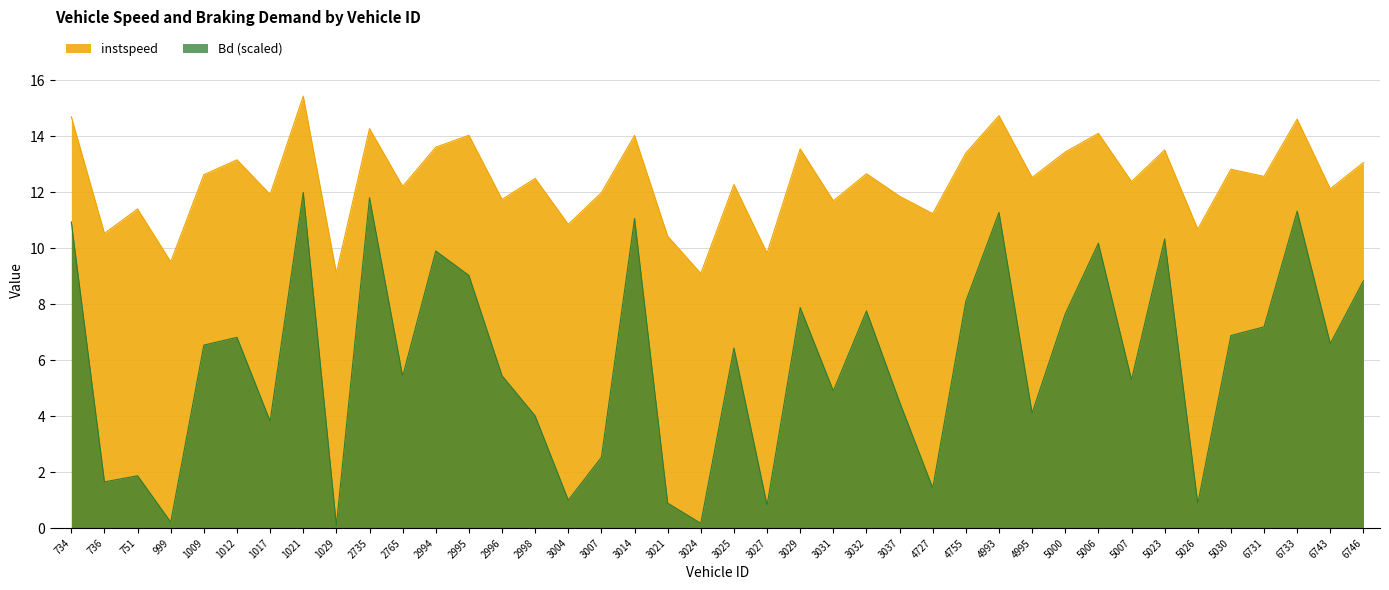

Where is Bd nearest to the value 6?

3025